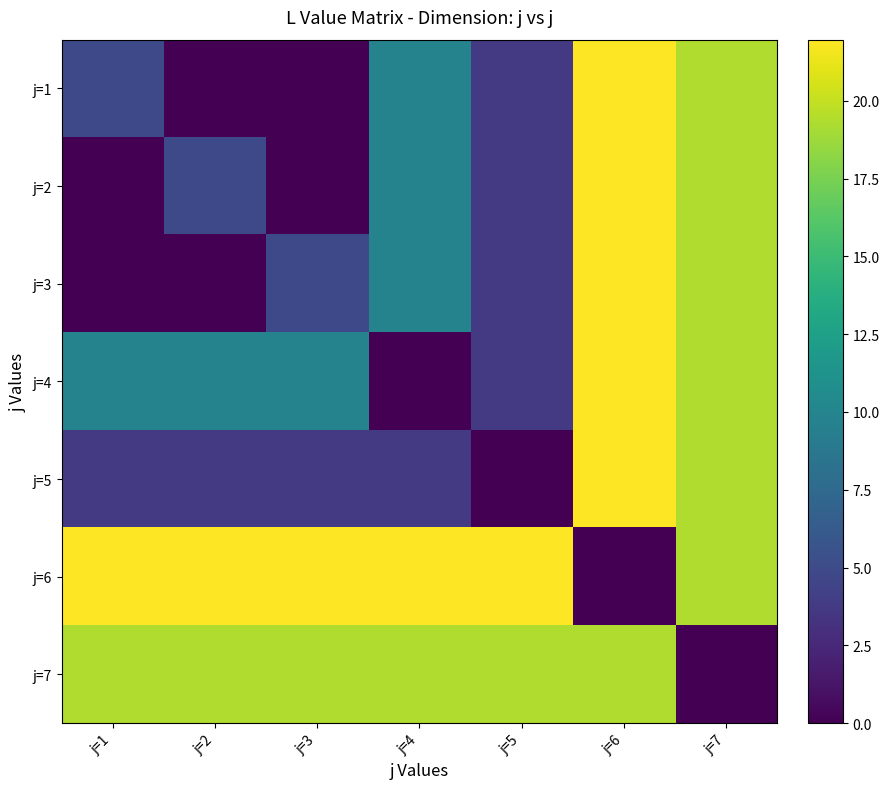

Between j=3 and j=5, which is larger?

j=5